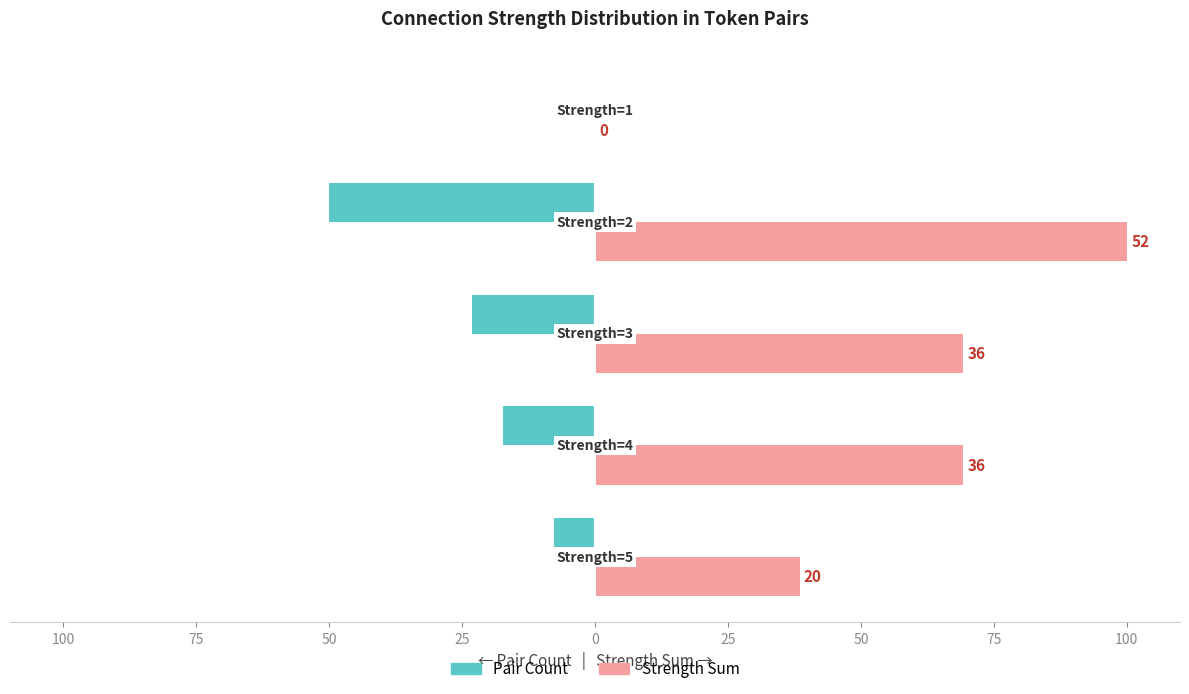

Reading left to right, list all the values displayed in this chart.

Pair Count: 125=-7.7	100=-17.3	75=-23.1	50=-50.0	25=0.0
Strength Sum: 125=38.5	100=69.2	75=69.2	50=100.0	25=0.0